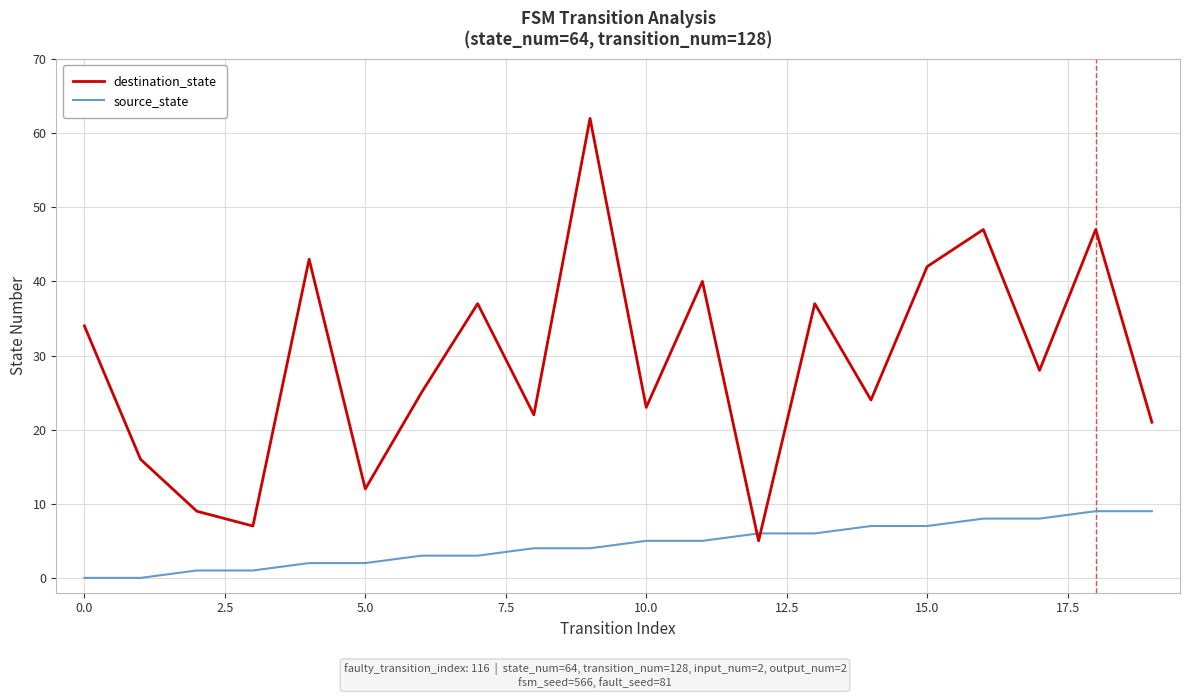

Which series ends up on top after the final intersection of source_state and destination_state?

destination_state